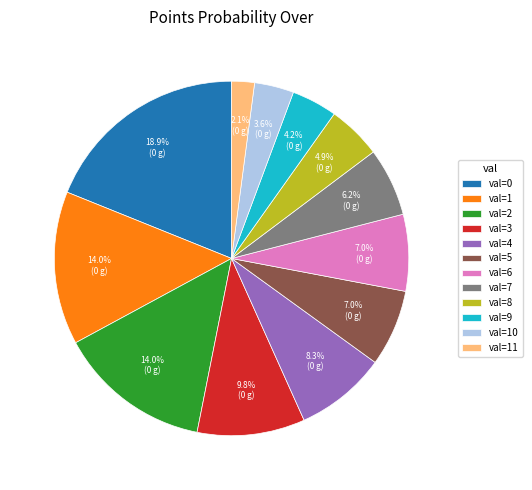

Approximately how many times larger is the value at val=8 compared to val=2?

0.4